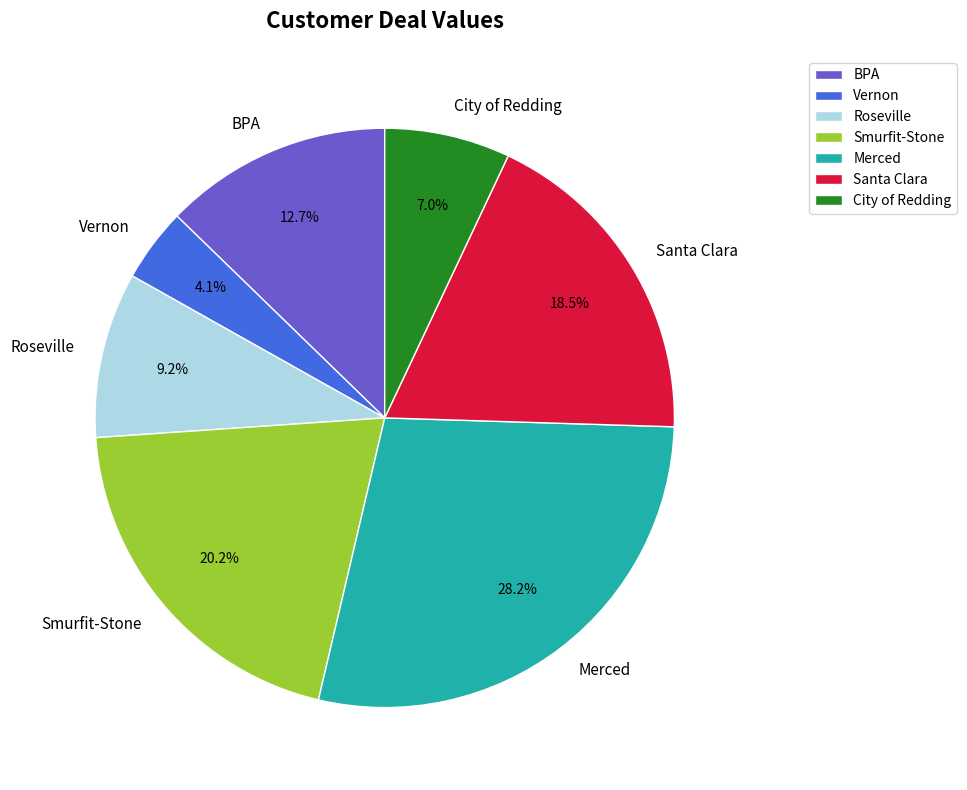

What percentage is NOT represented by Roseville?

90.8%